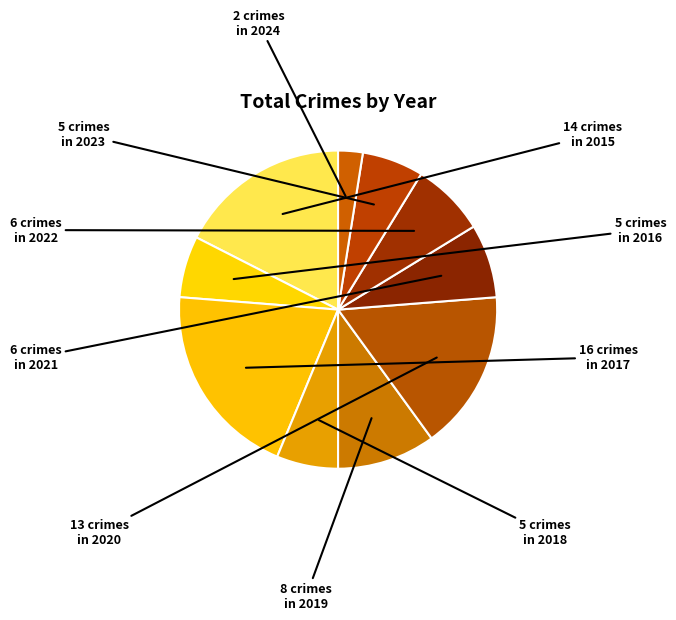

Count the number of slices in the pie.

10